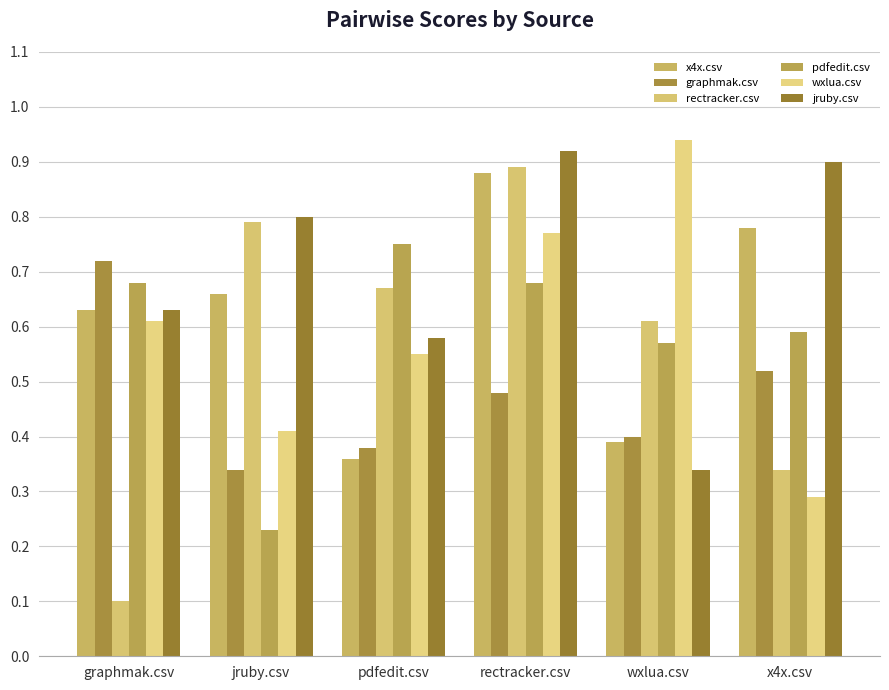

At which label does jruby.csv reach its peak?

rectracker.csv